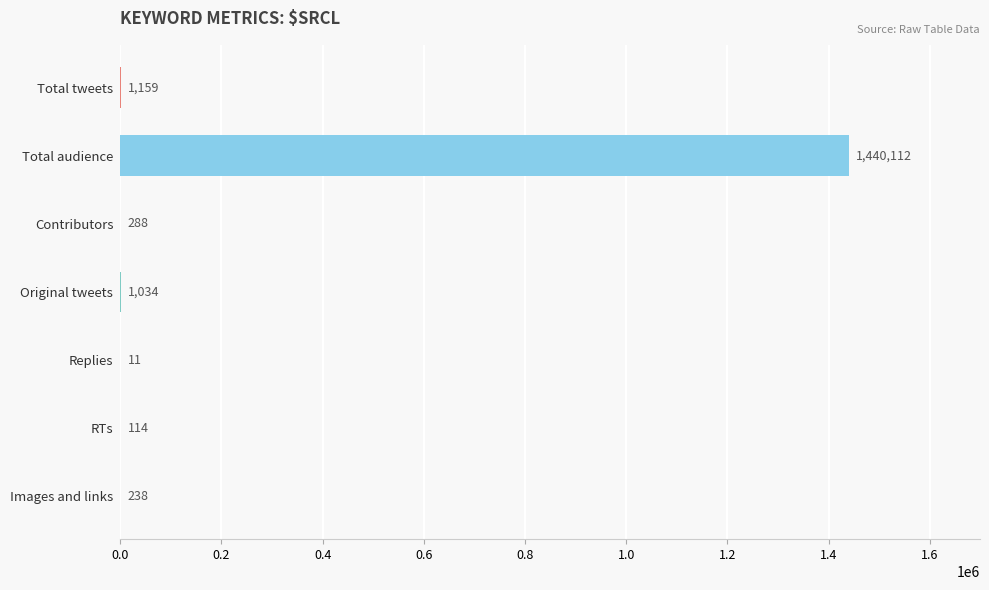

True or false: the data shows 1159 at Total tweets.

True